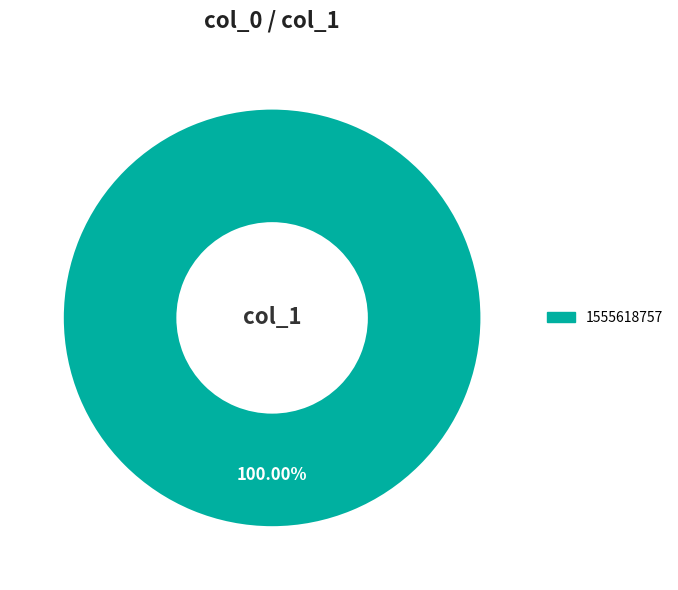

Is there any slice that represents more than half of the pie?

Yes